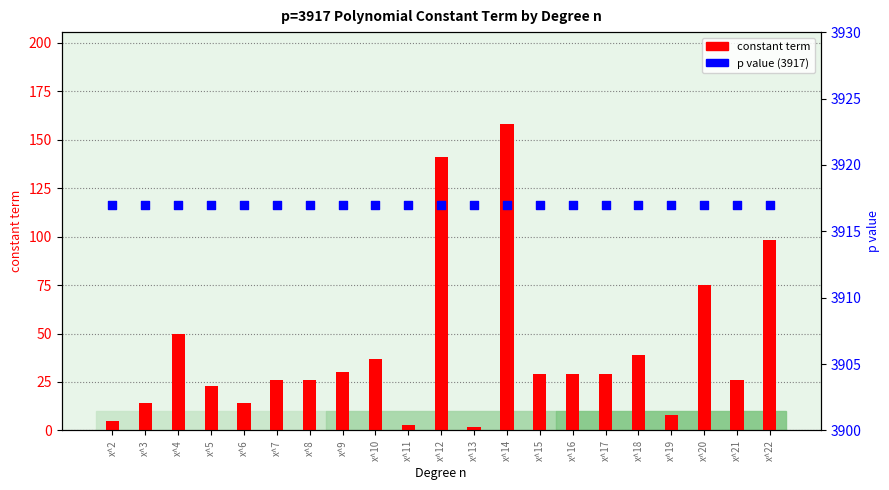

At which category is the sum across all series the highest?

x^14